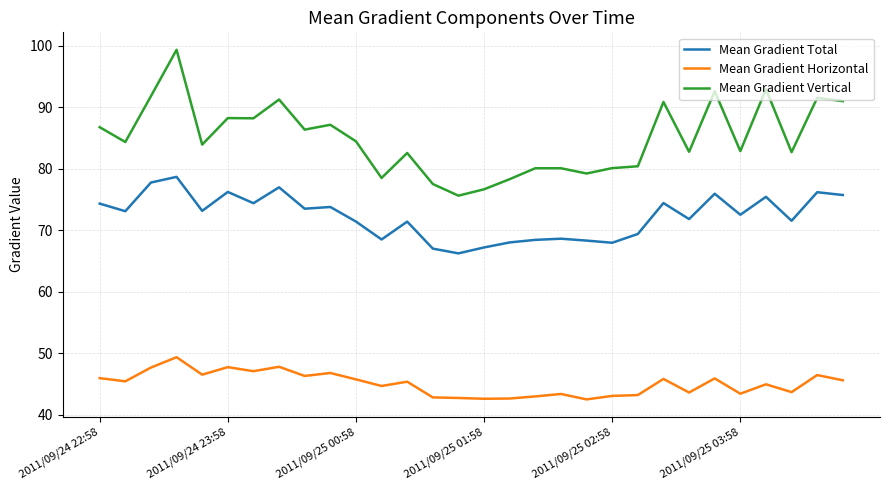

Which series has the widest spread of values?

Mean Gradient Vertical